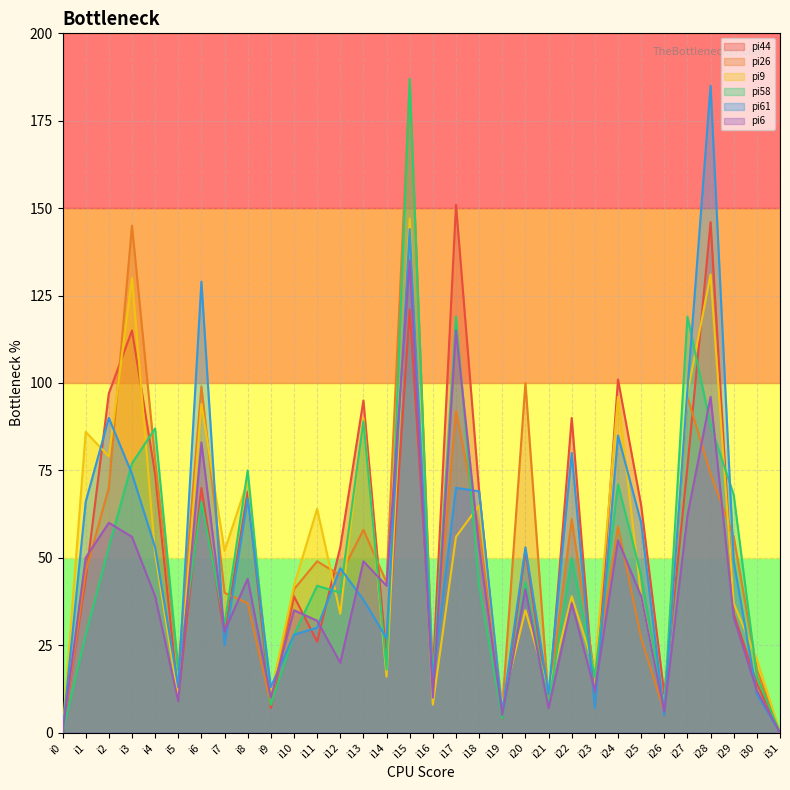

How many values in the pi44 series are below 52?

16